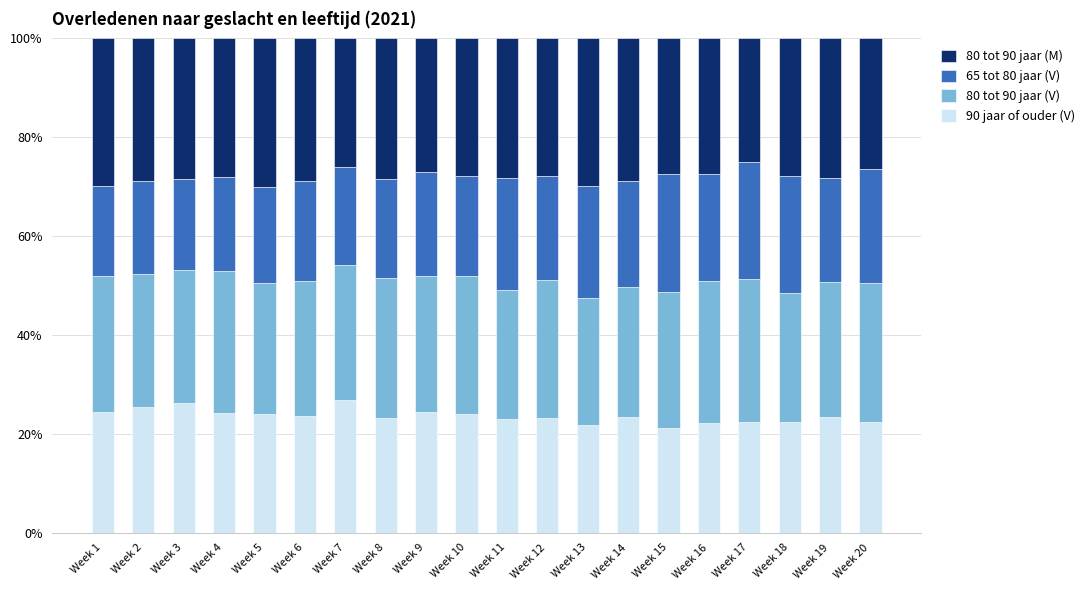

What is the difference between the 90 jaar of ouder (V) values at Week 17 and Week 9?

2.0